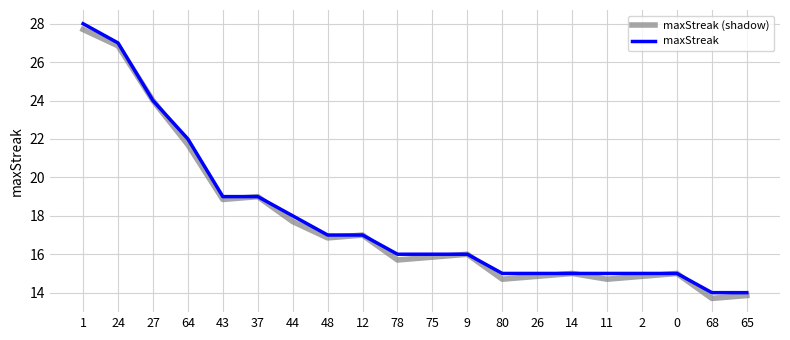

What position from the right is 24?

19